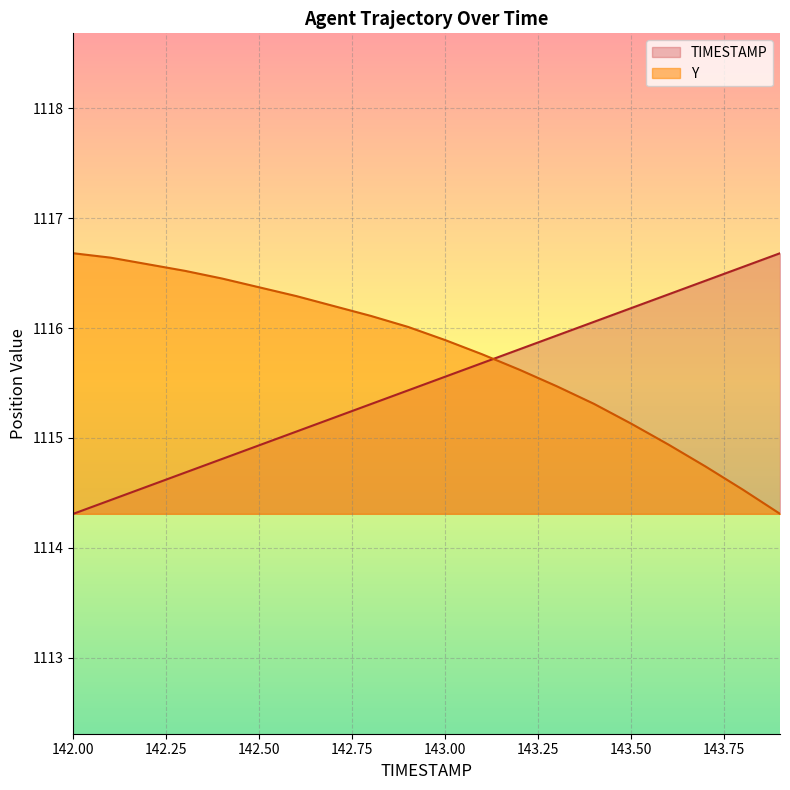

Between 142.9 and 142.3, which is larger?

142.9